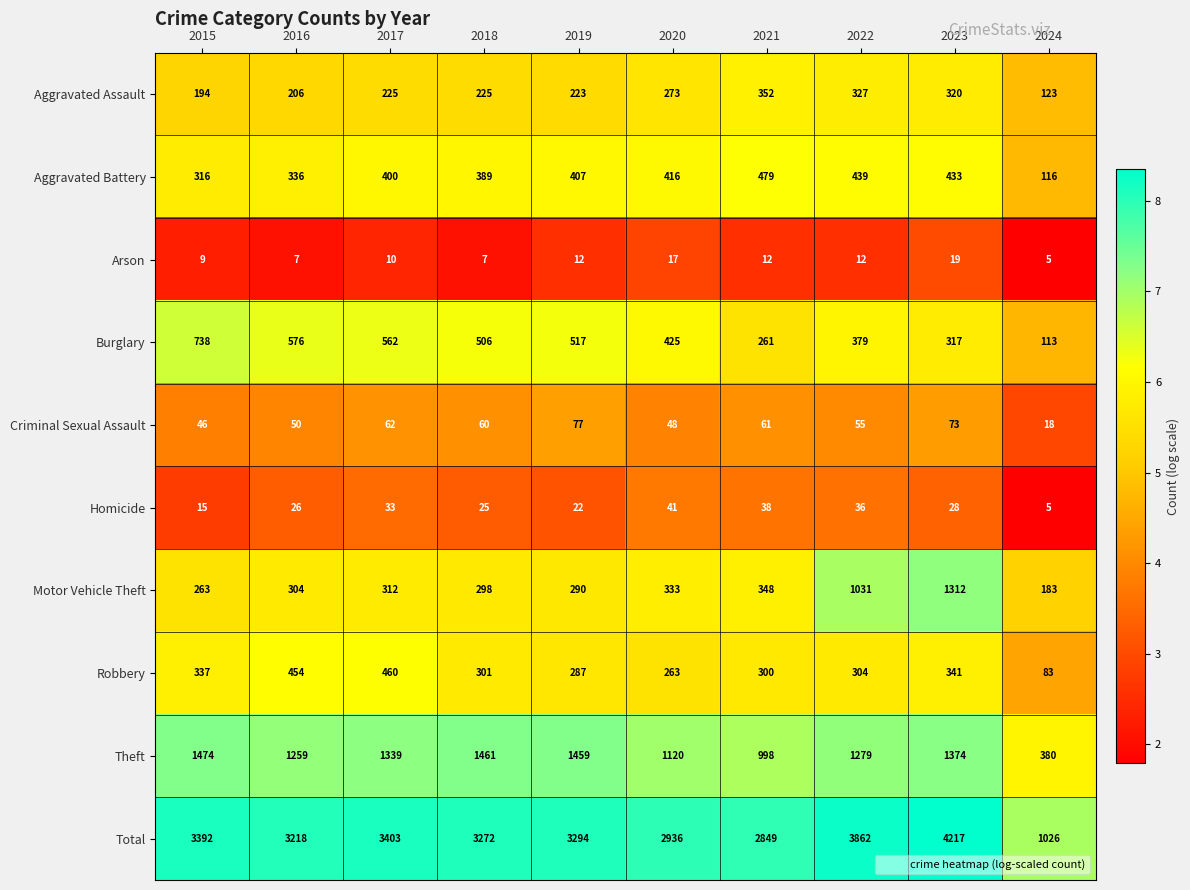

Which series has the widest spread of values?

Total